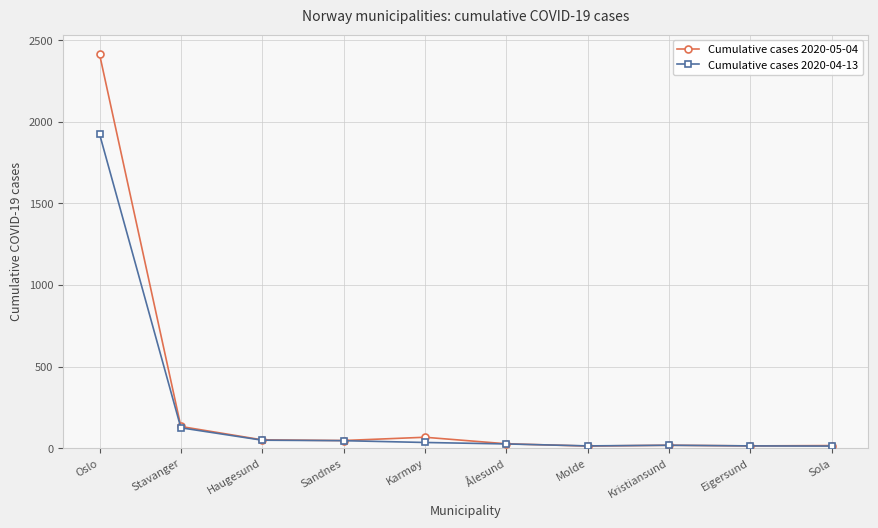

What value does the Cumulative cases 2020-04-13 series have at Molde?

14